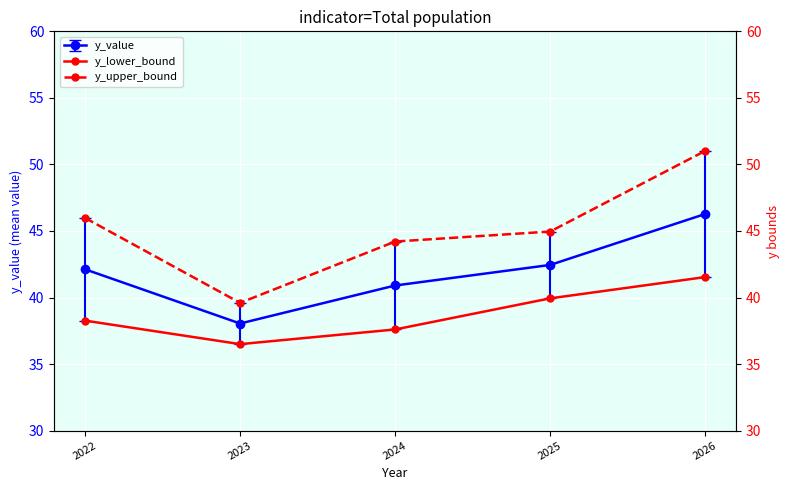

True or false: y_upper_bound and y_lower_bound cross at least once.

False